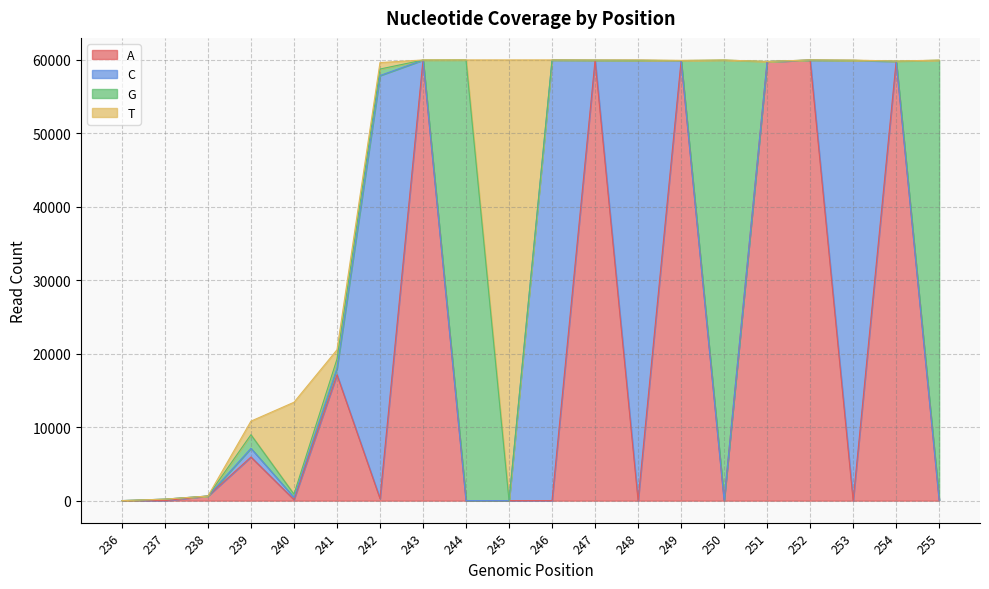

Which series ends up on top after the final intersection of A and C?

A